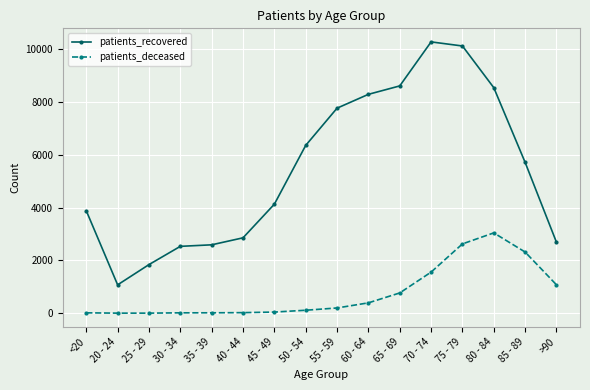

At which category is the sum across all series the highest?

75 - 79